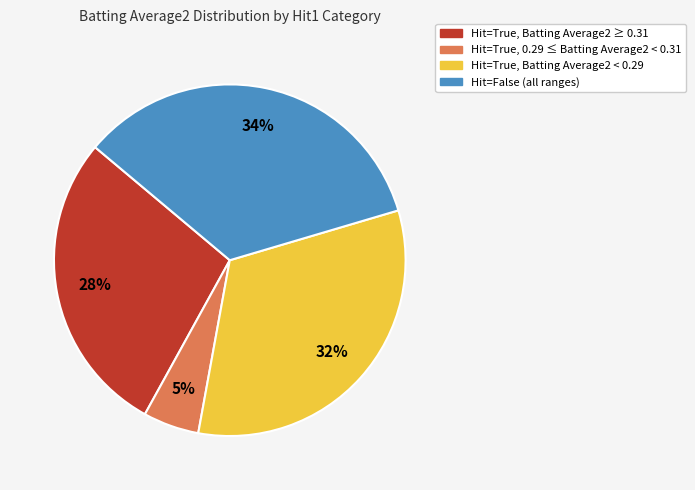

Is there a majority slice in this chart?

No